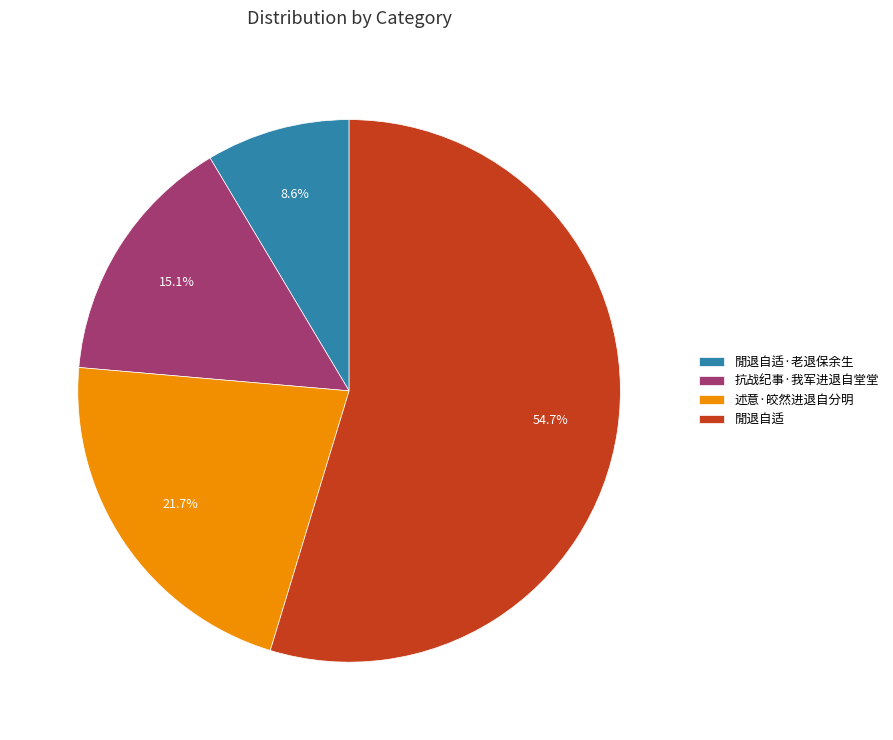

How many segments does this pie chart have?

4